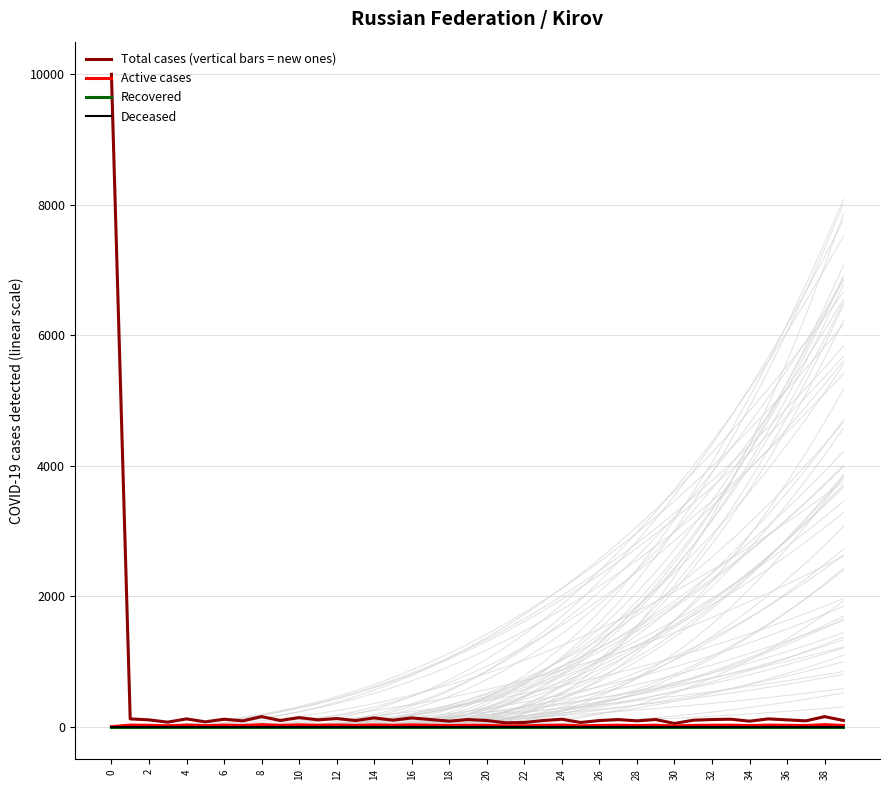

At 21, list the series in order from largest to smallest.

Total cases (vertical bars = new ones), Active cases, Recovered, Deceased